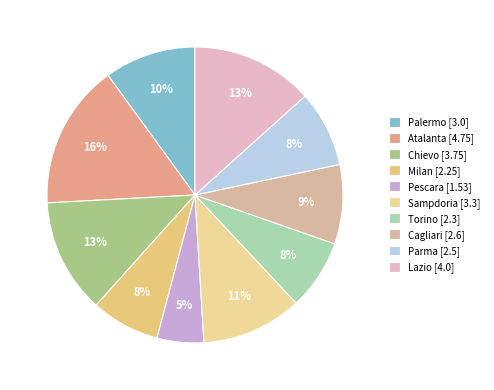

How many segments does this pie chart have?

10